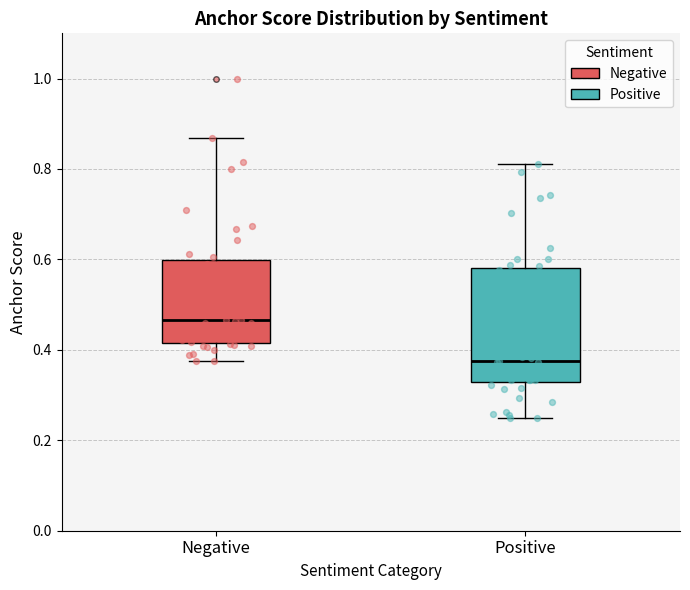

Which box has the highest median line?

Negative